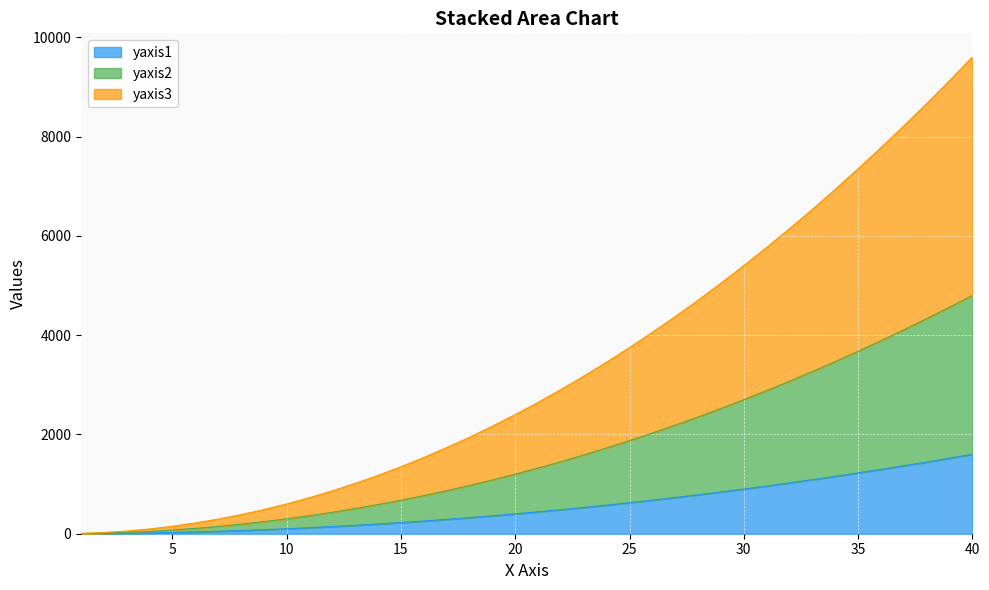

The yaxis3 series shows 6534 at 33. True or false?

True